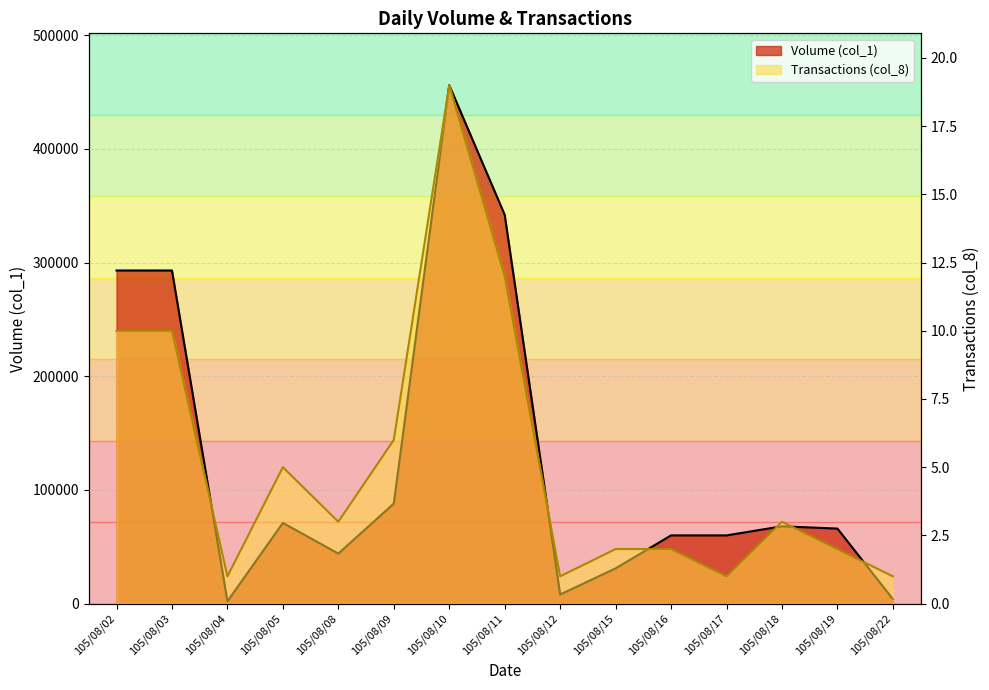

At which category is the sum across all series the highest?

105/08/10